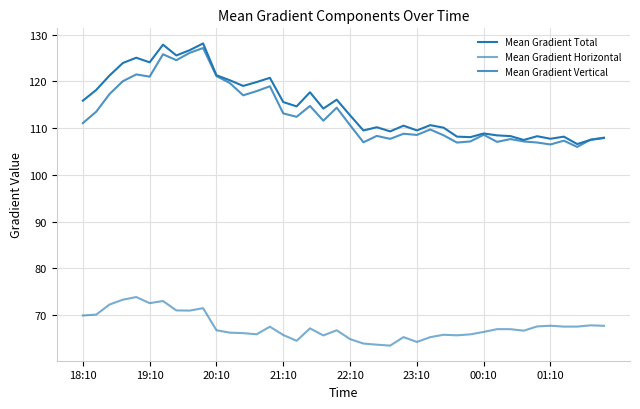

Is this an area chart (filled region under the line)?

No